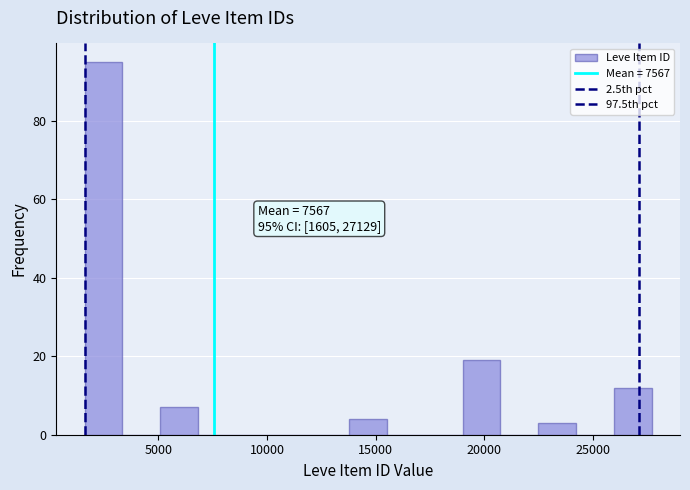

Around what value on the x-axis is the tallest bar? Give the approximate position of its centre, as read against the axis.

2500